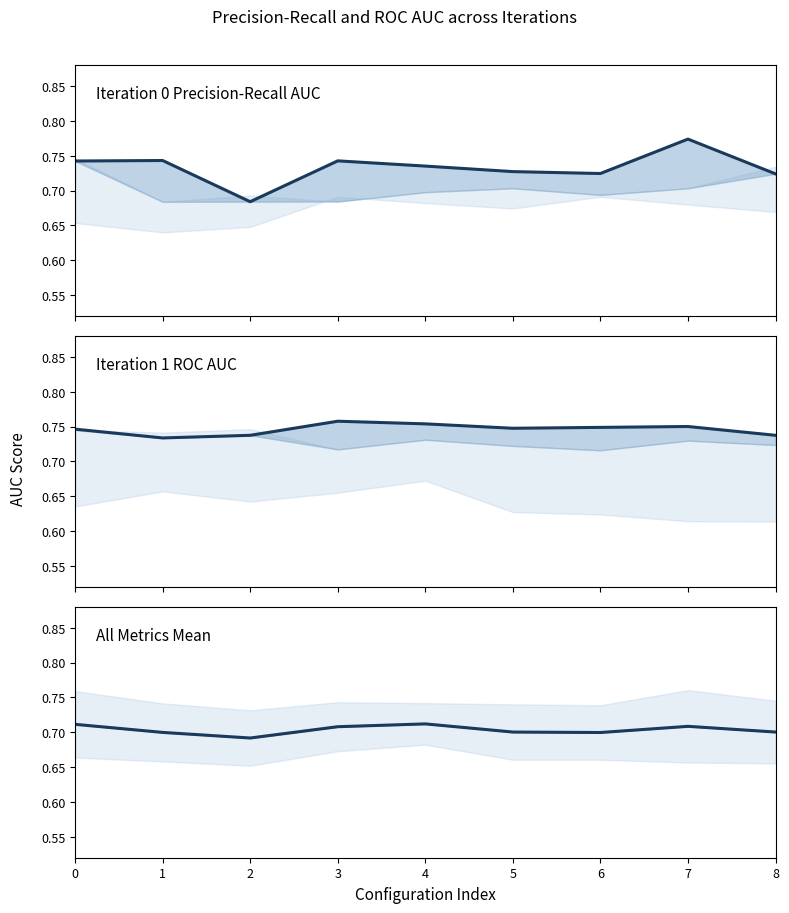

Which category has the highest value in the iteration0_pr_auc center series?

7